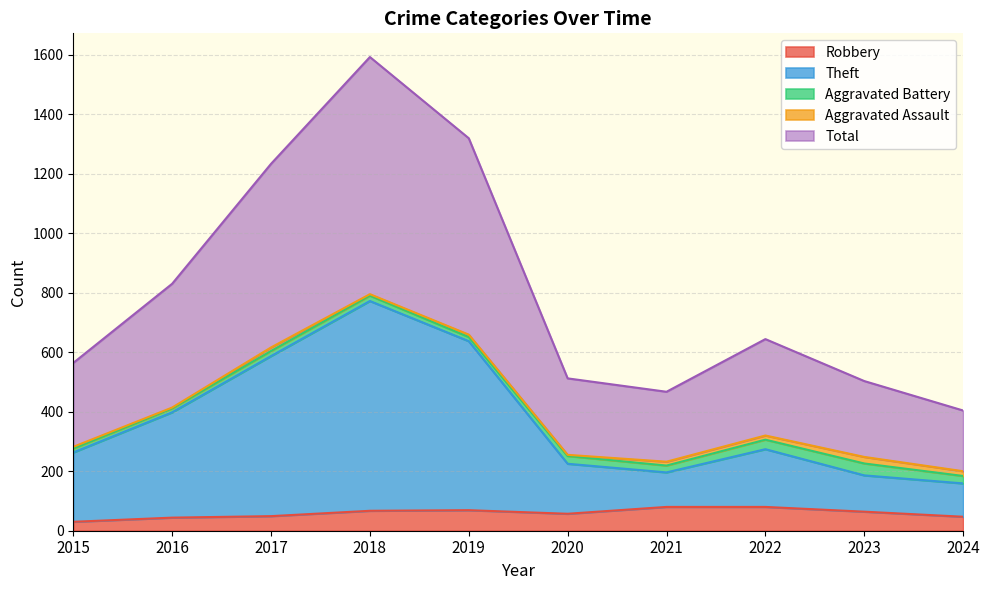

What is the highest value of the Robbery series?

80